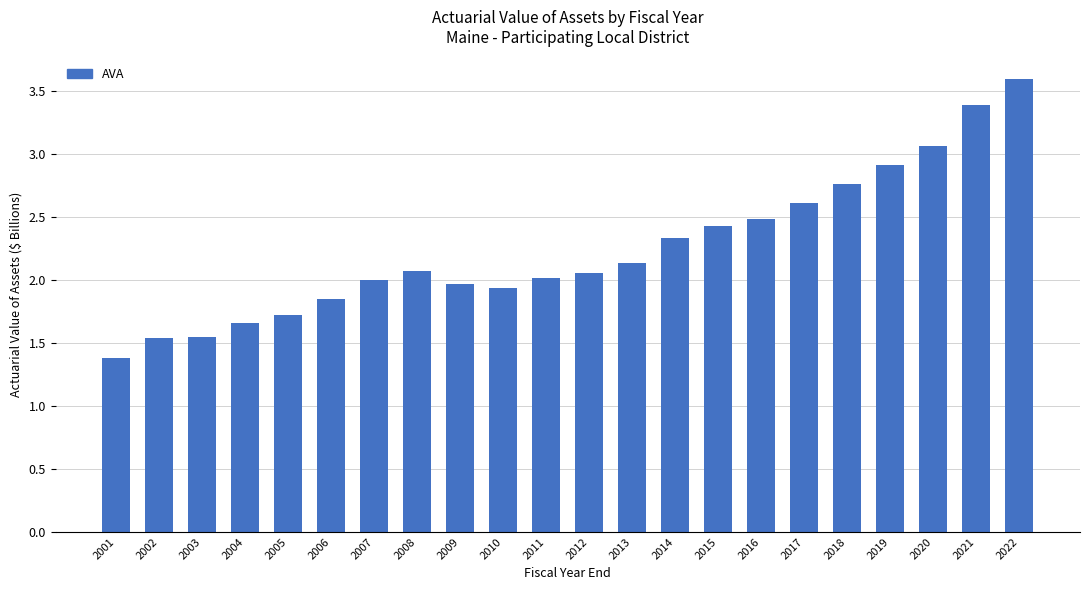

What is the ratio of the value at 2012 to the value at 2003?

1.3